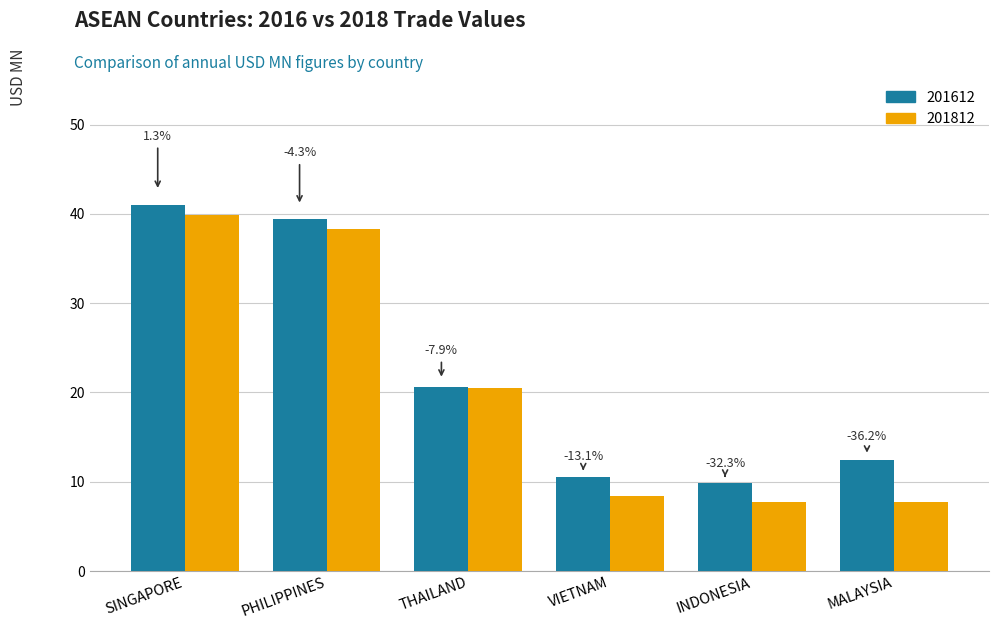

Between VIETNAM and INDONESIA, which series saw the biggest shift?

201612